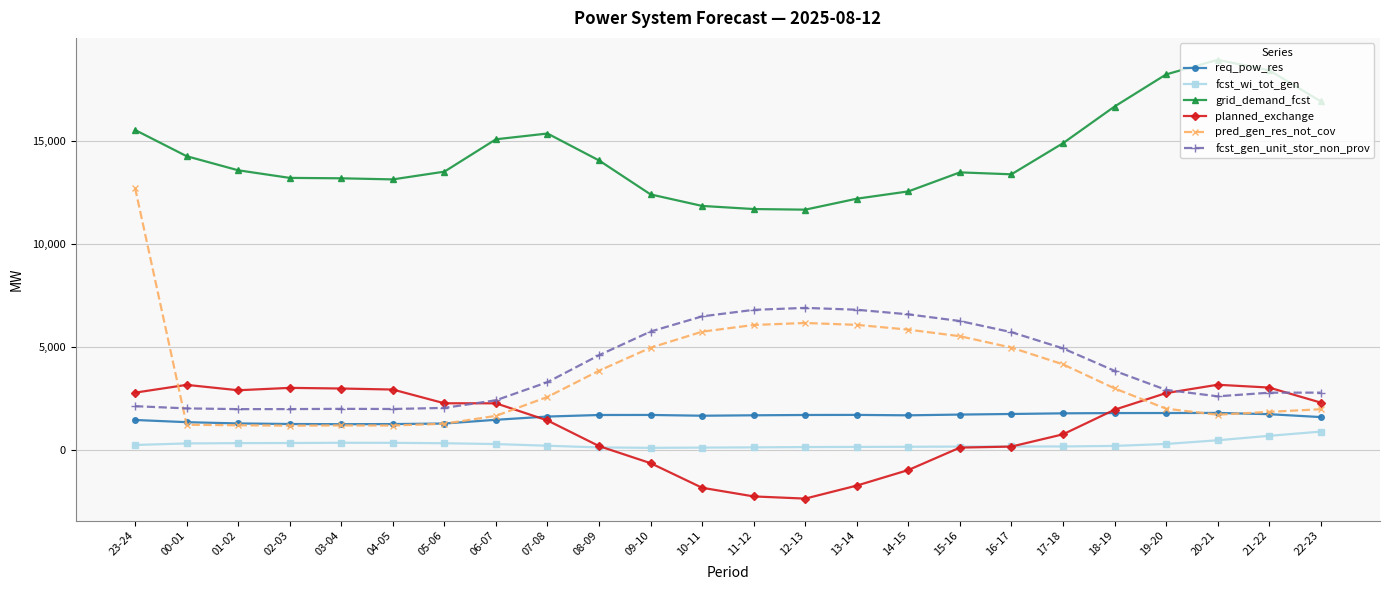

What is the label of the 13th point from the left?

11-12